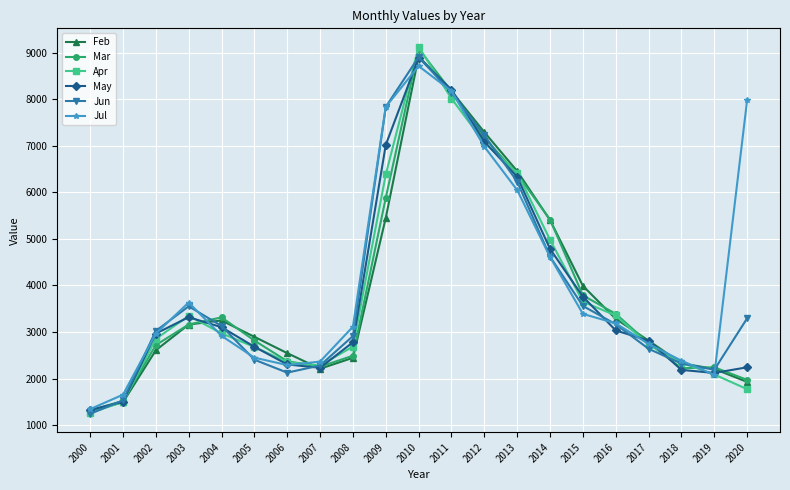

What value does the Jun series have at 2004?

3130